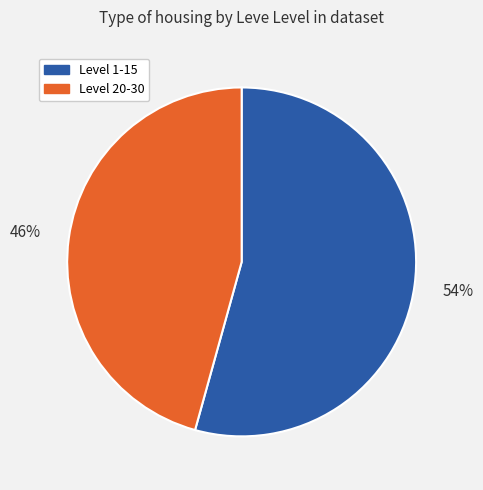

Is there a majority slice in this chart?

Yes